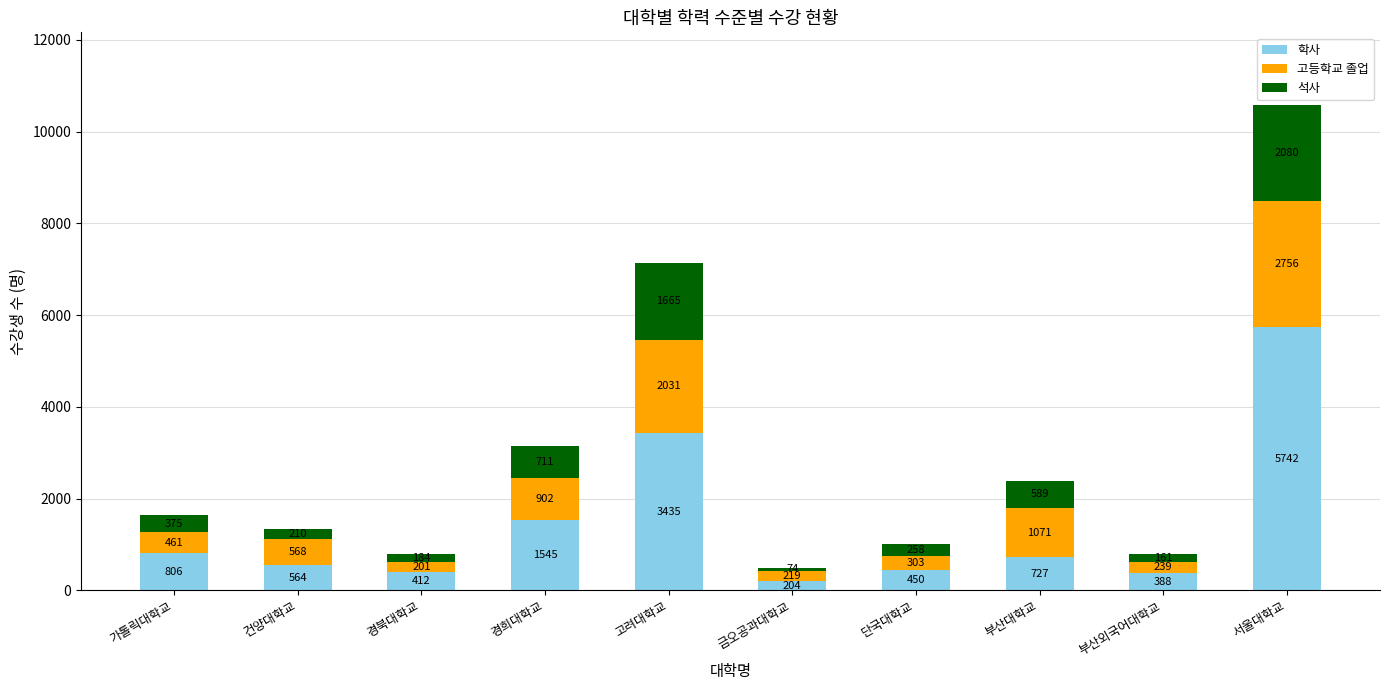

How many data points in 학사 are less than 727?

5